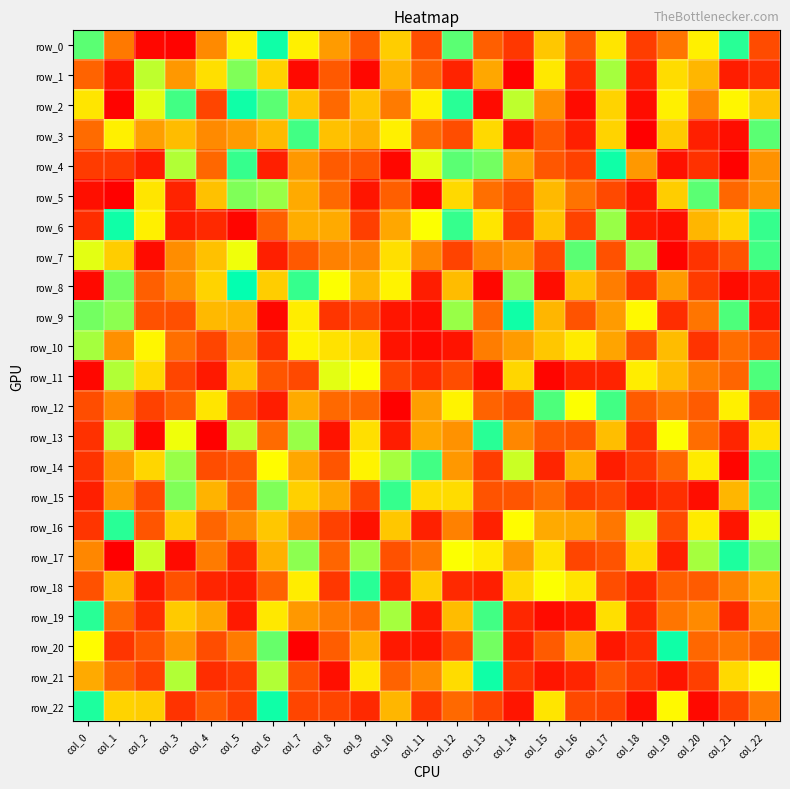

What is the difference between the row_21 values at col_16 and col_14?

208